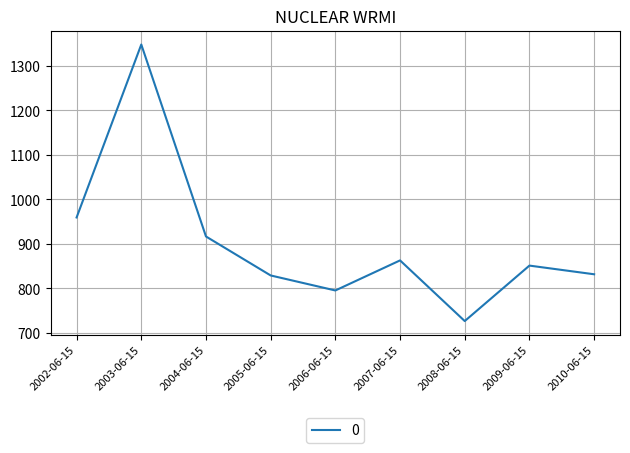

What is the difference between the values at 2010-06-15 and 2004-06-15?

84.9